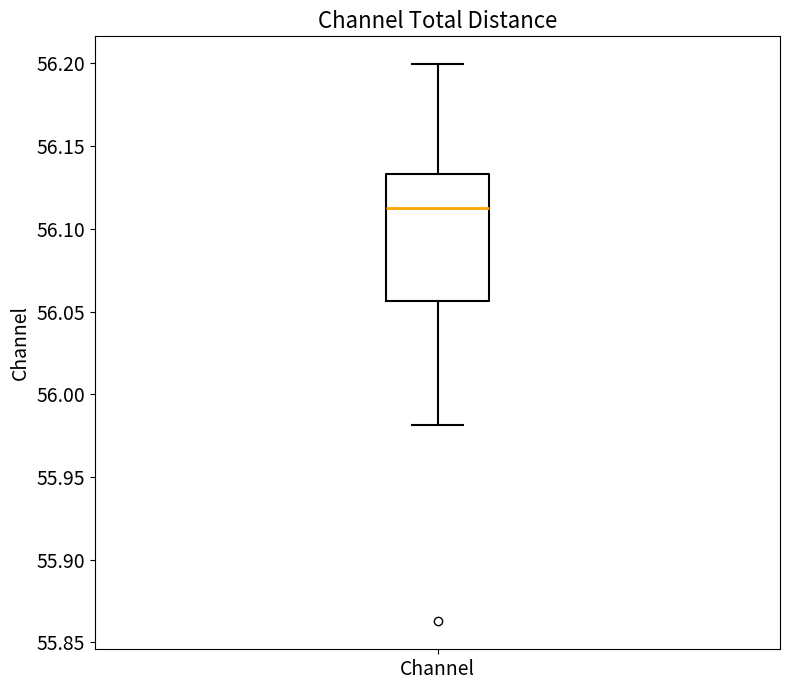

Where is the upper edge of the box for Channel on the y-axis? The values are not printed on the chart, so give them approximately, as read against the axis.

56.135